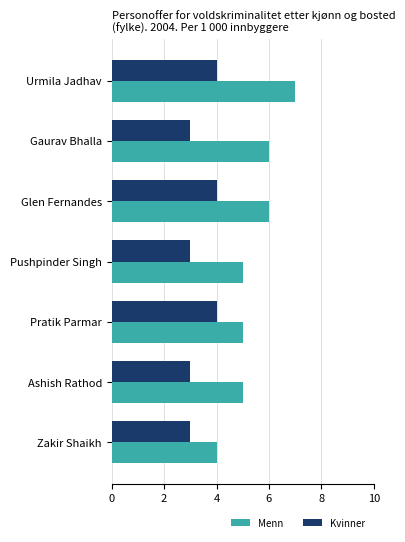

Read the Kvinner value at Pushpinder Singh.

3